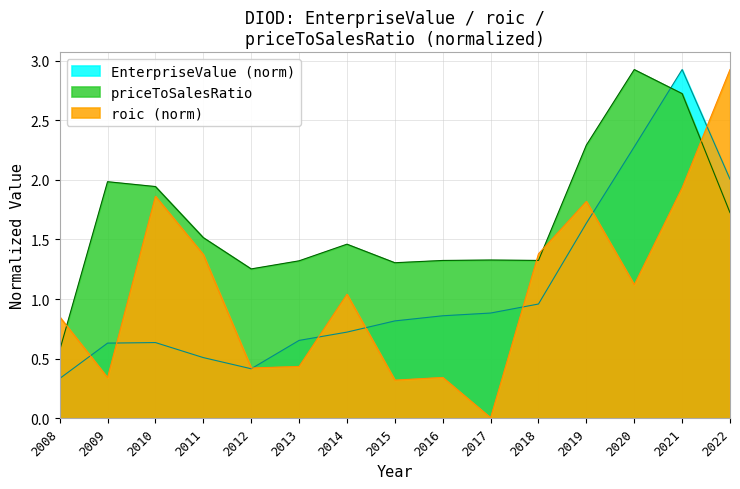

Which series changed the most between 2011 and 2015?

roic (norm)